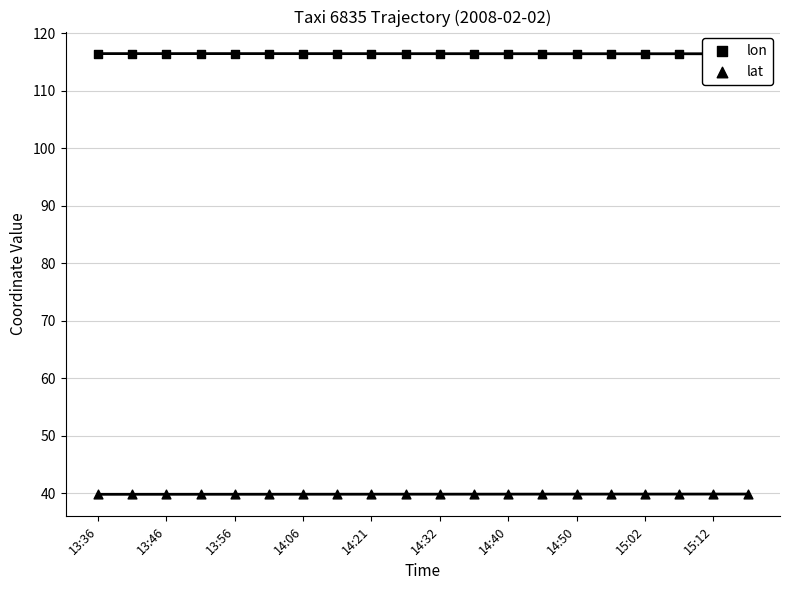

Which series contains the highest Y value?

lon